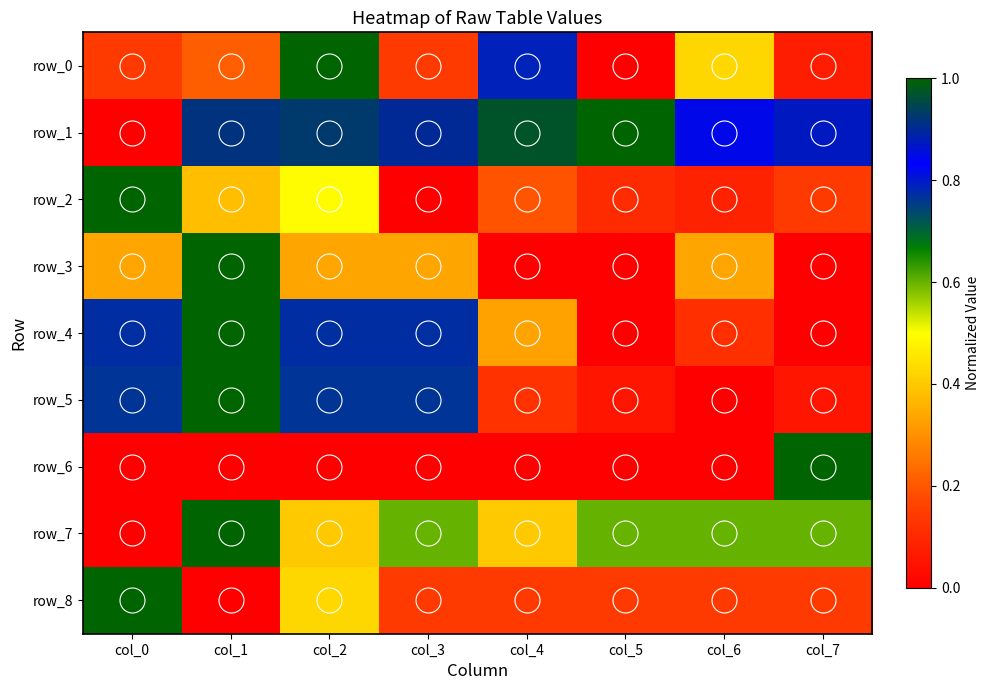

Between col_5 and col_7, which series saw the biggest shift?

row_6